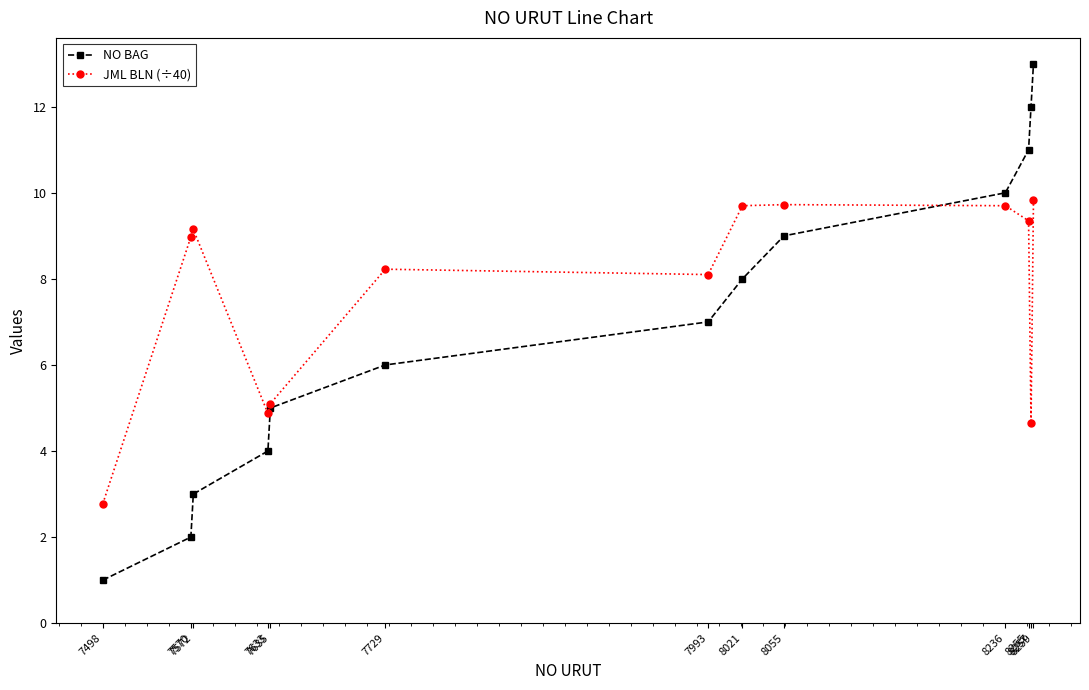

The value of JML BLN (÷40) at 7729 is 8.2. True or false?

True